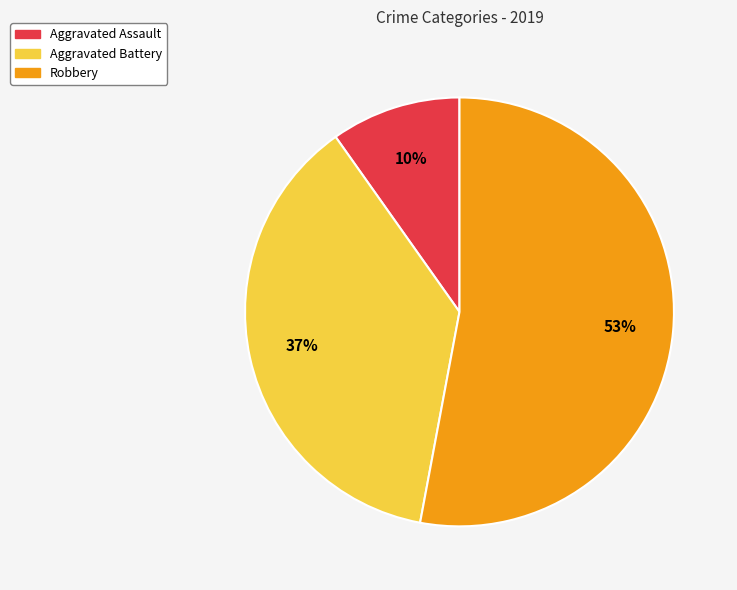

To the nearest percent, what is the difference between the largest and smallest slice percentages?

43%